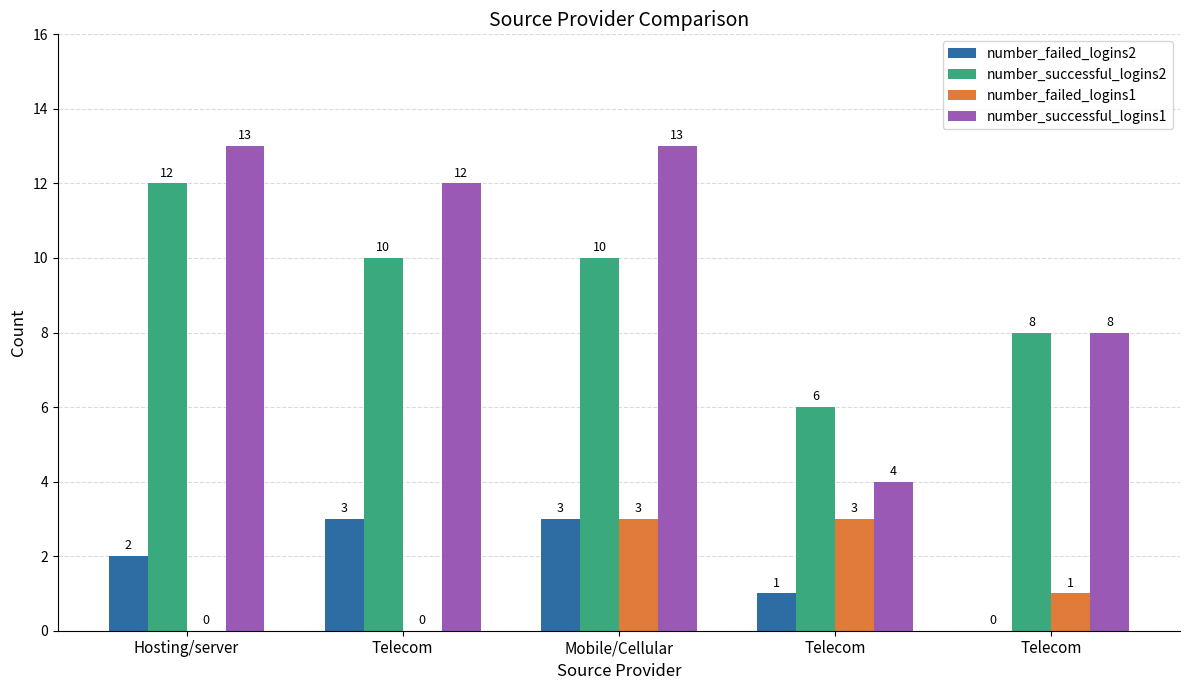

What are all the series names shown in the legend?

number_failed_logins2, number_successful_logins2, number_failed_logins1, number_successful_logins1